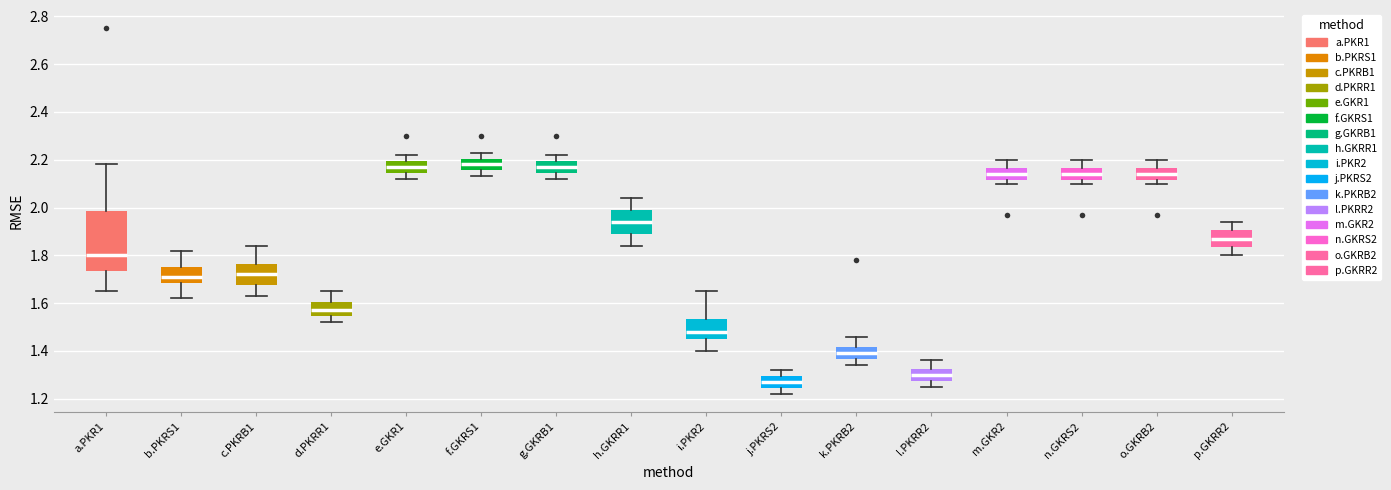

Which box has the lowest median line?

j.PKRS2